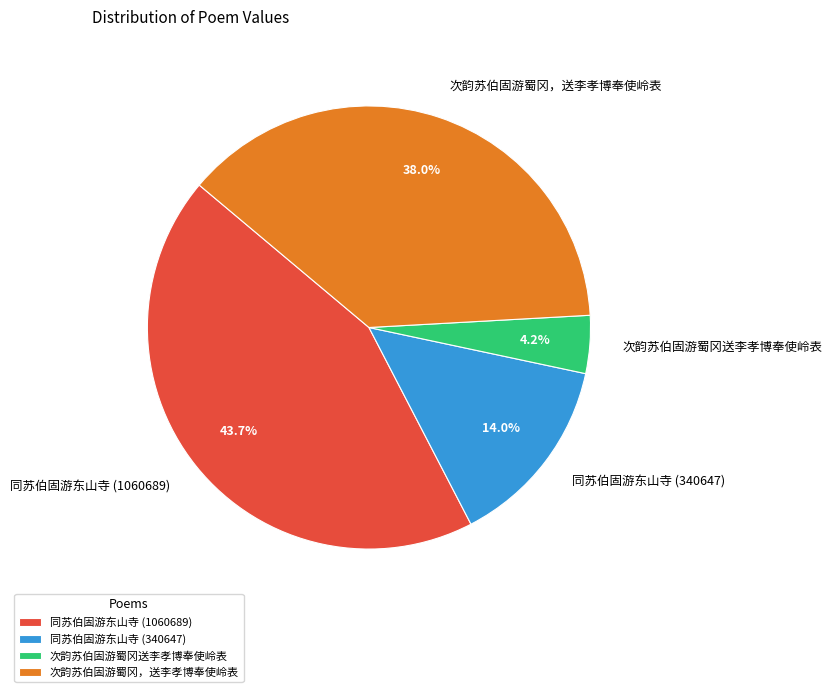

Count the number of slices in the pie.

4